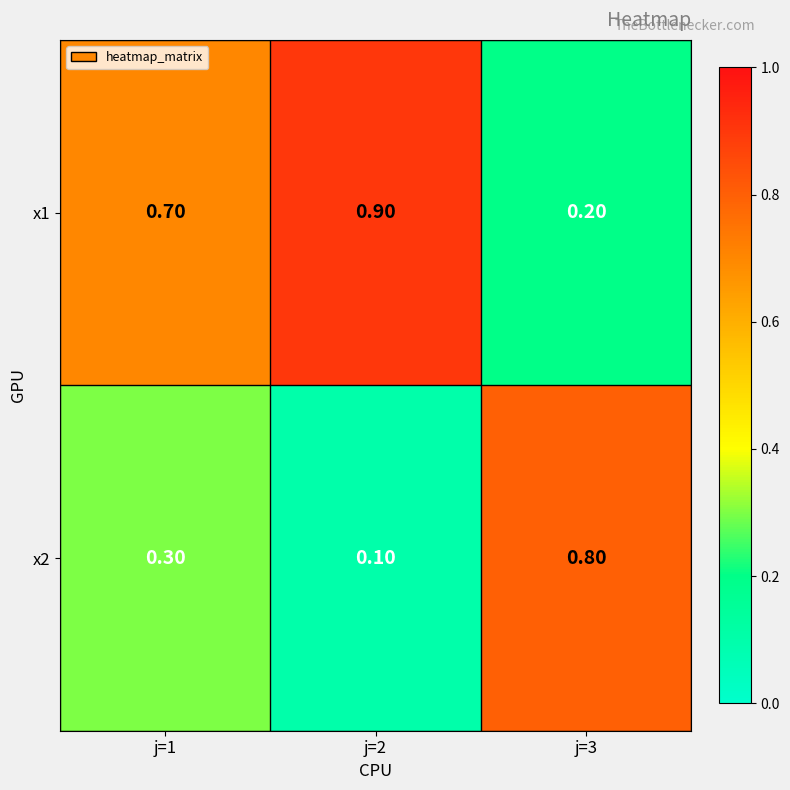

What is the spread (max minus min) of values at j=2?

0.8